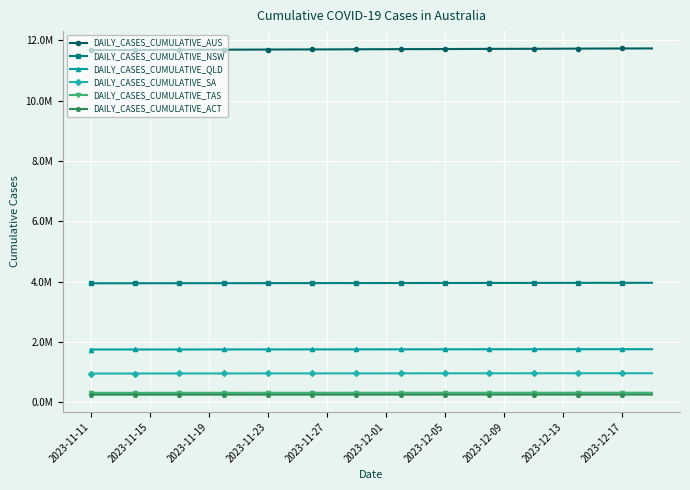

Is this an area chart (filled region under the line)?

No